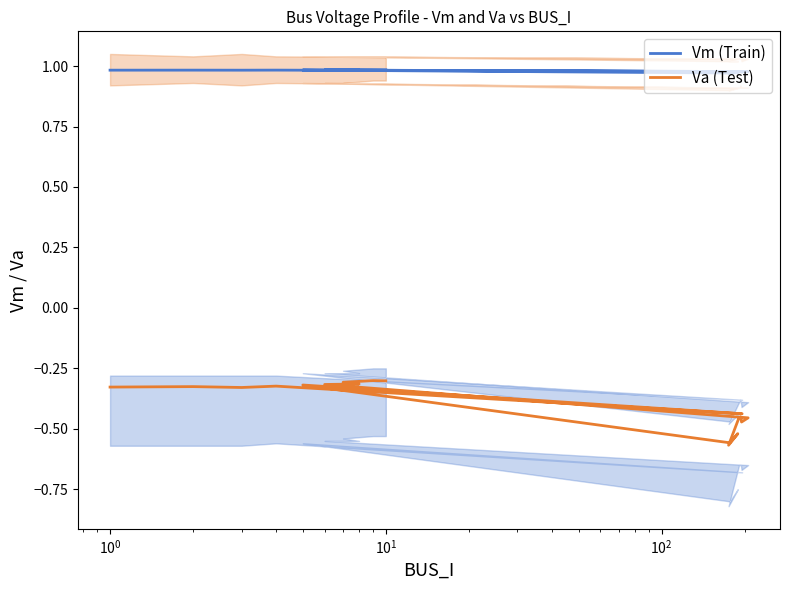

List the series in order of their peak value, lowest first.

Va (Test), Vm (Train)